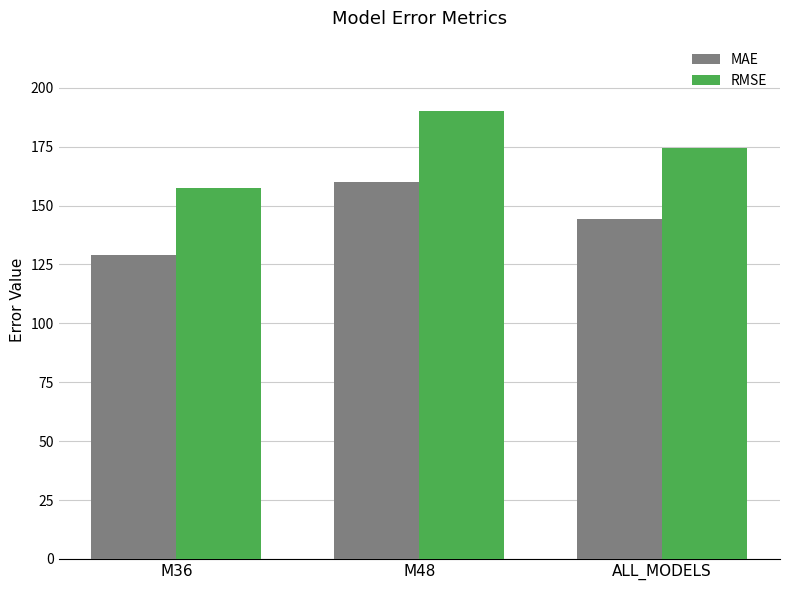

Which series has the widest spread of values?

RMSE